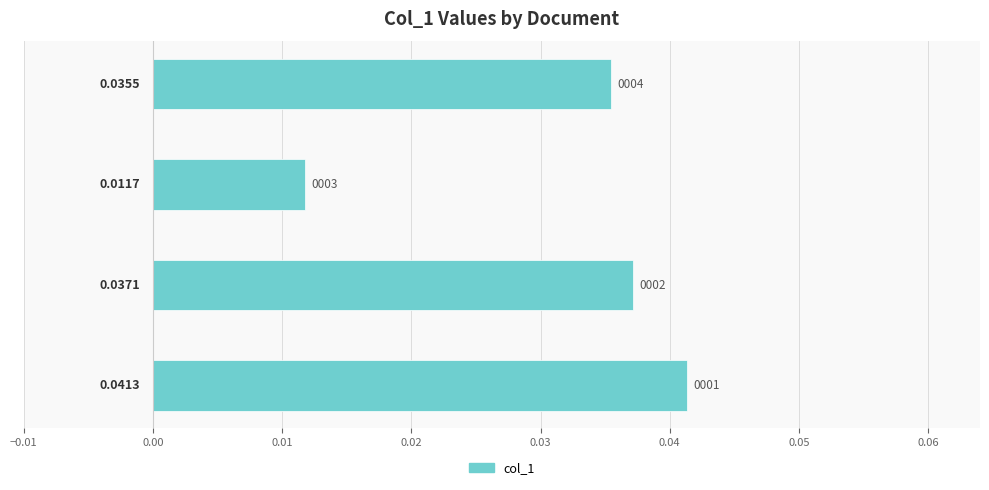

Count the number of data series in this chart.

1